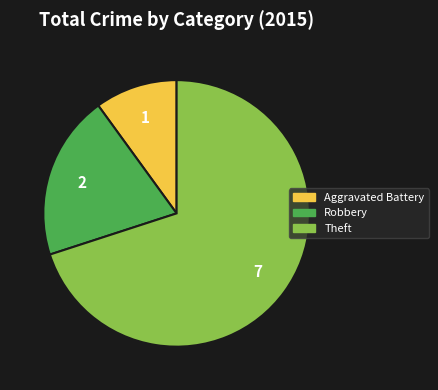

Is there a majority slice in this chart?

Yes